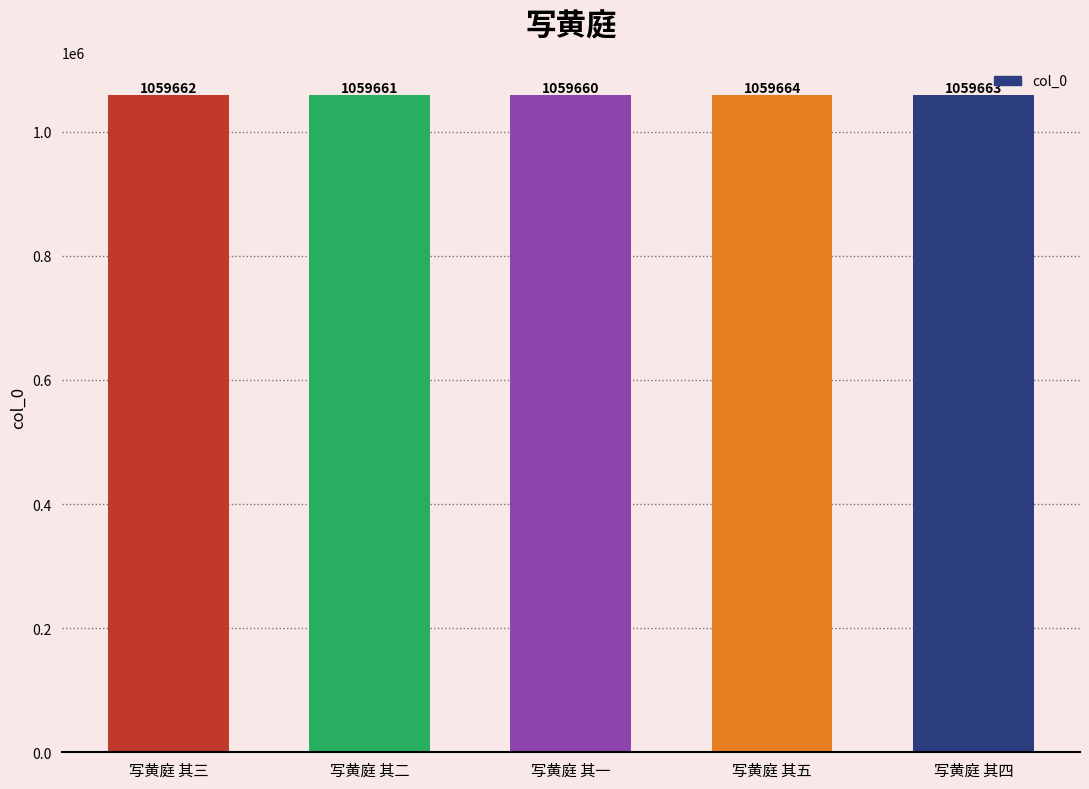

List the labels in order of value, largest first.

写黄庭 其五, 写黄庭 其四, 写黄庭 其三, 写黄庭 其二, 写黄庭 其一